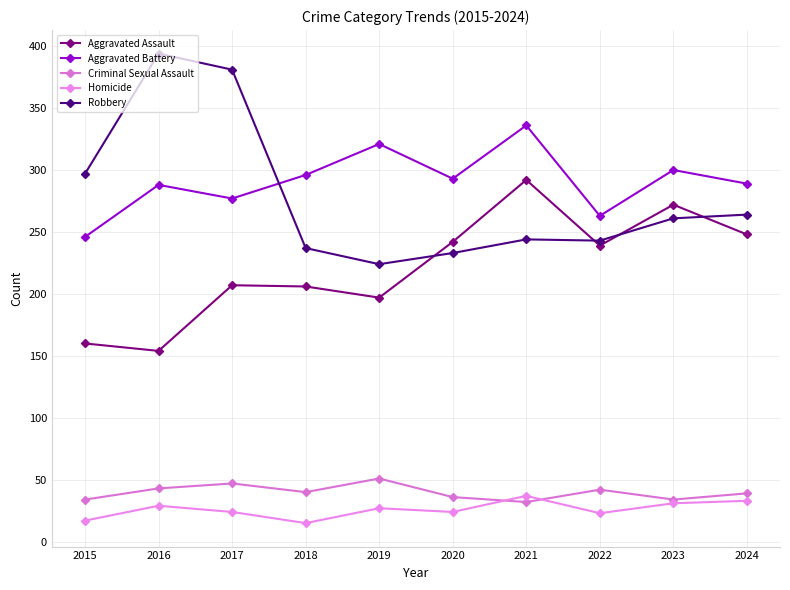

True or false: Homicide has a value of 23 at 2022.

True